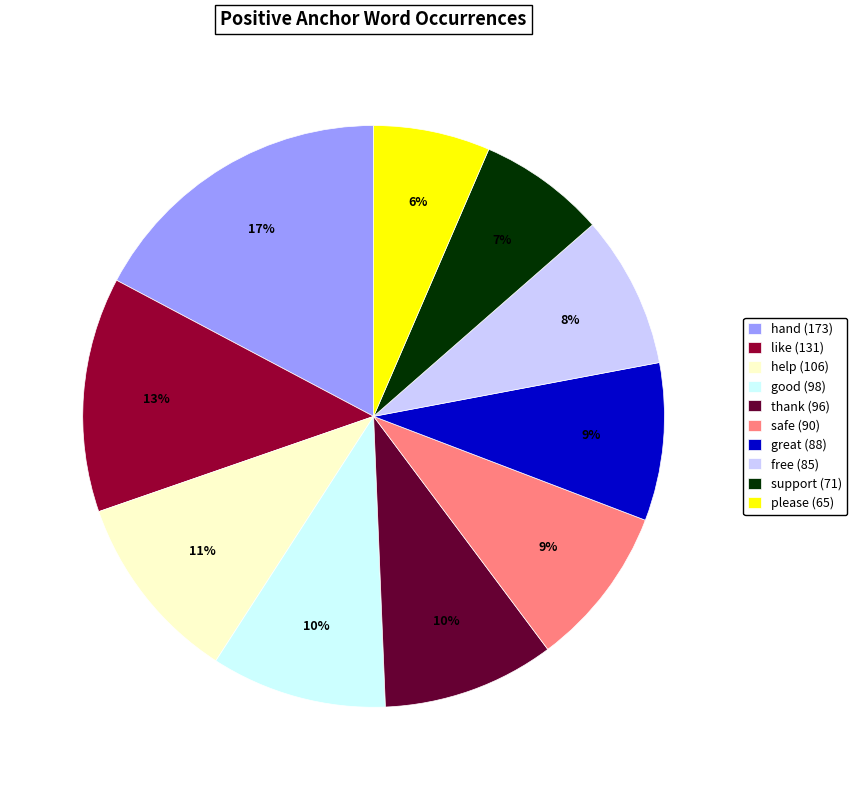

True or false: free accounts for 8% of the total.

True